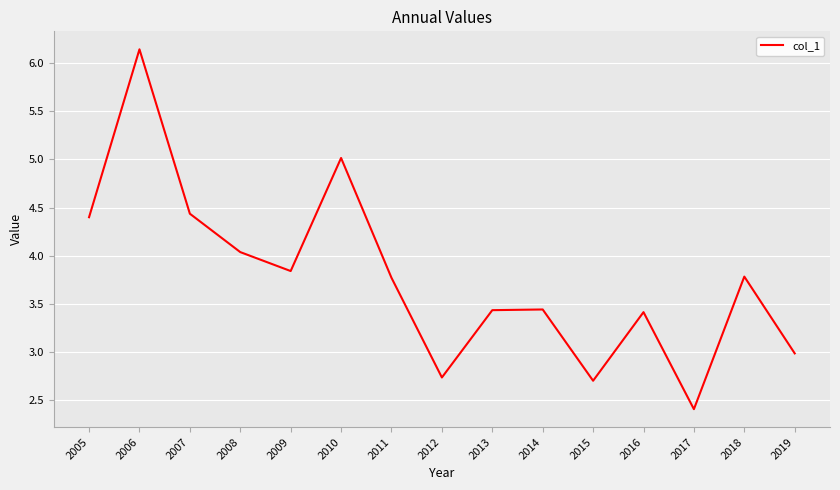

Approximately how many times larger is the value at 2014 compared to 2015?

1.3